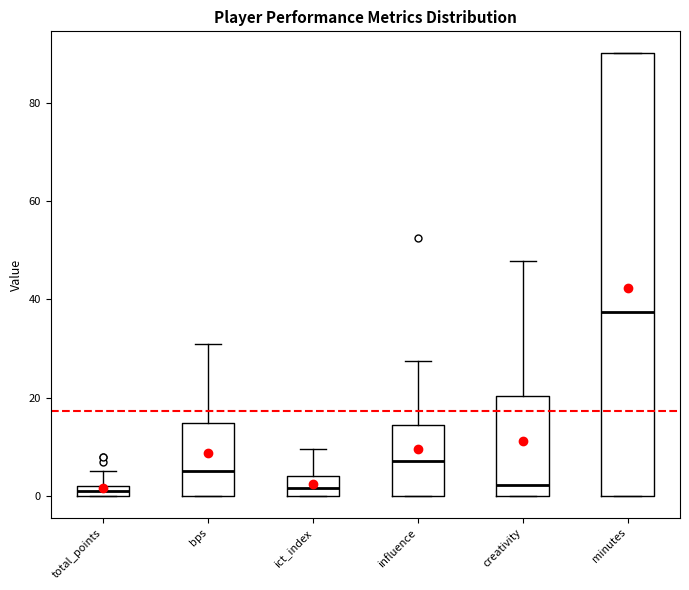

Where is the lower edge of the box for total_points on the y-axis? The values are not printed on the chart, so give them approximately, as read against the axis.

0